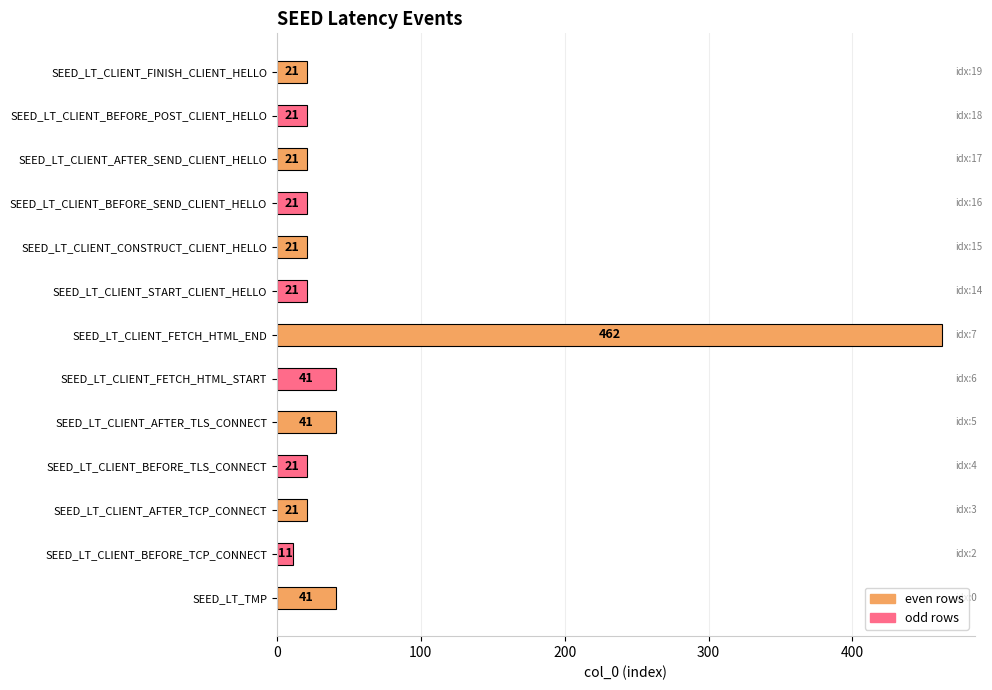

Read the value at SEED_LT_CLIENT_AFTER_TCP_CONNECT, to the nearest 10.

20